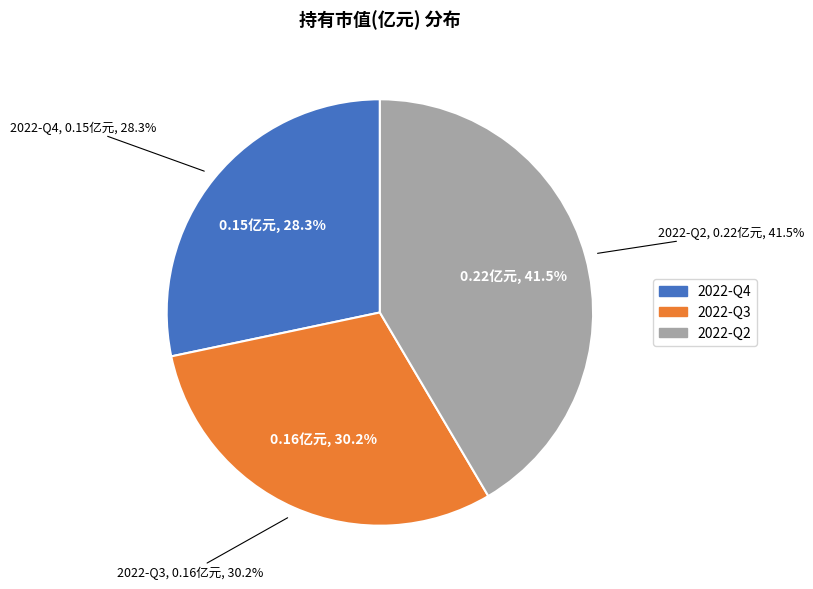

What is the smallest slice in the pie chart?

2022-Q4